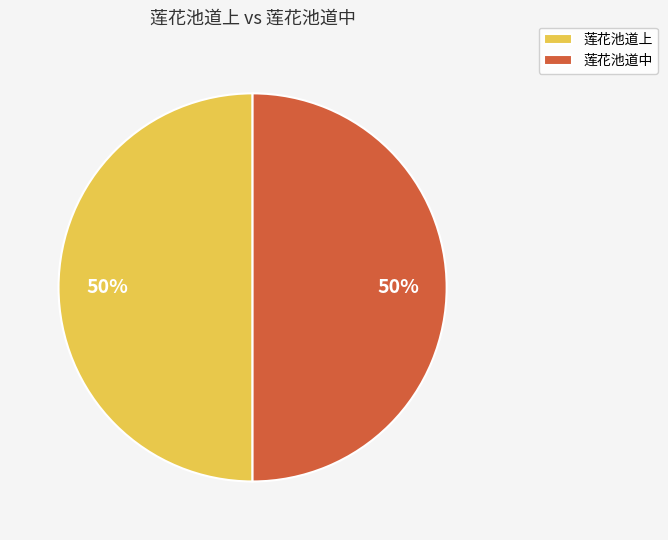

Do 莲花池道上 and 莲花池道中 together represent more than half of the pie?

Yes